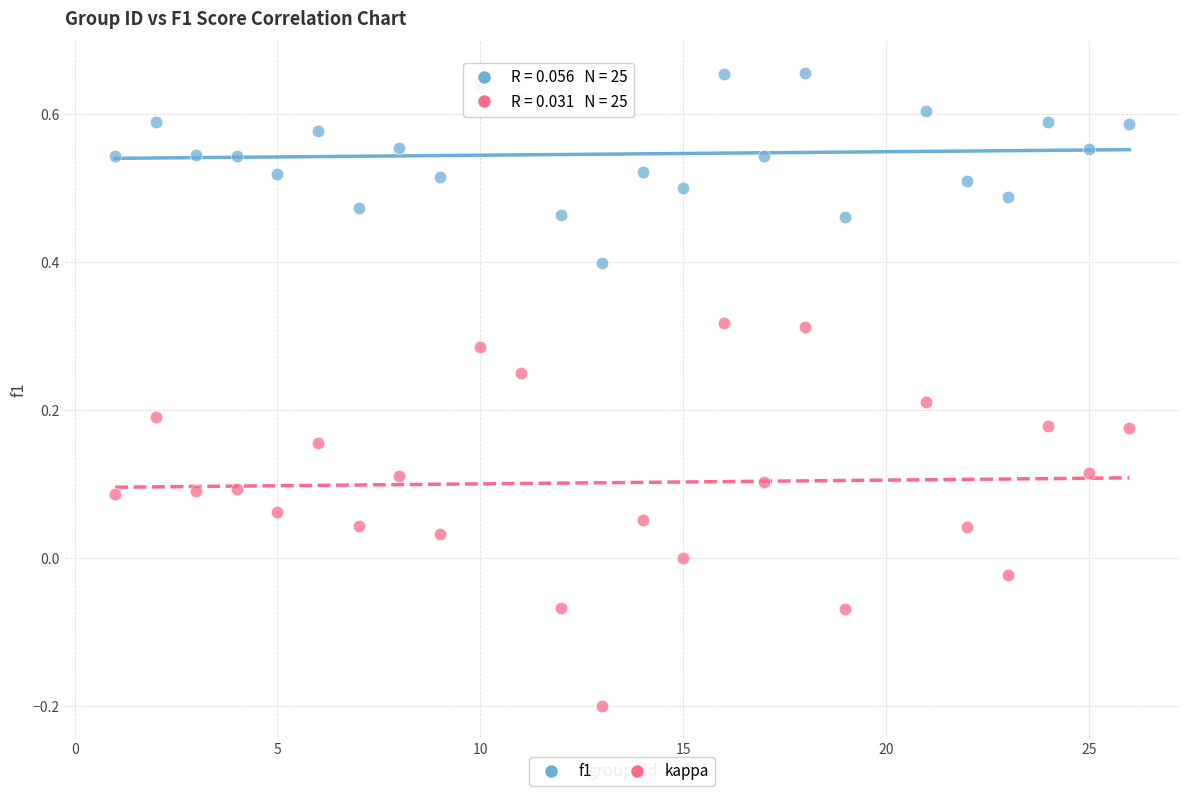

Which series contains the highest Y value?

f1